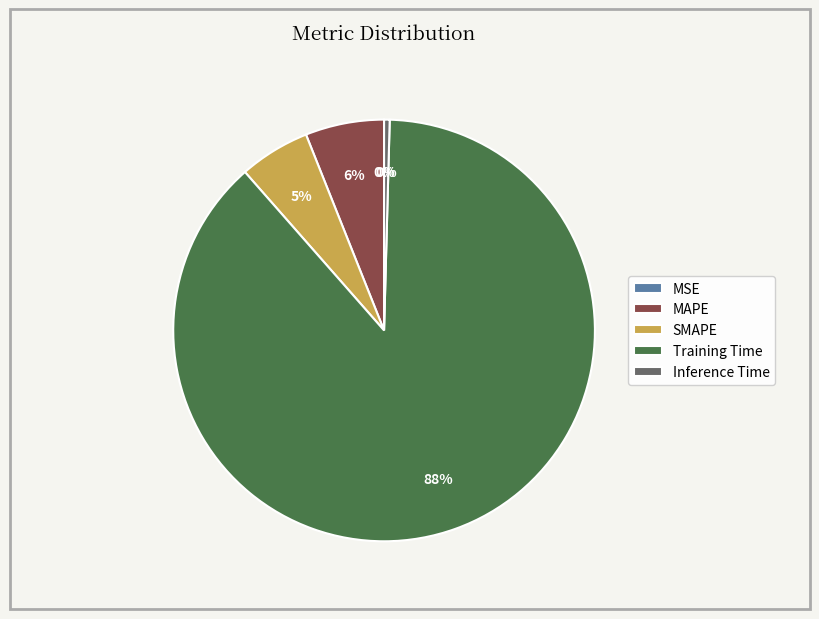

What percentage is the MAPE slice, to the nearest percent?

6%